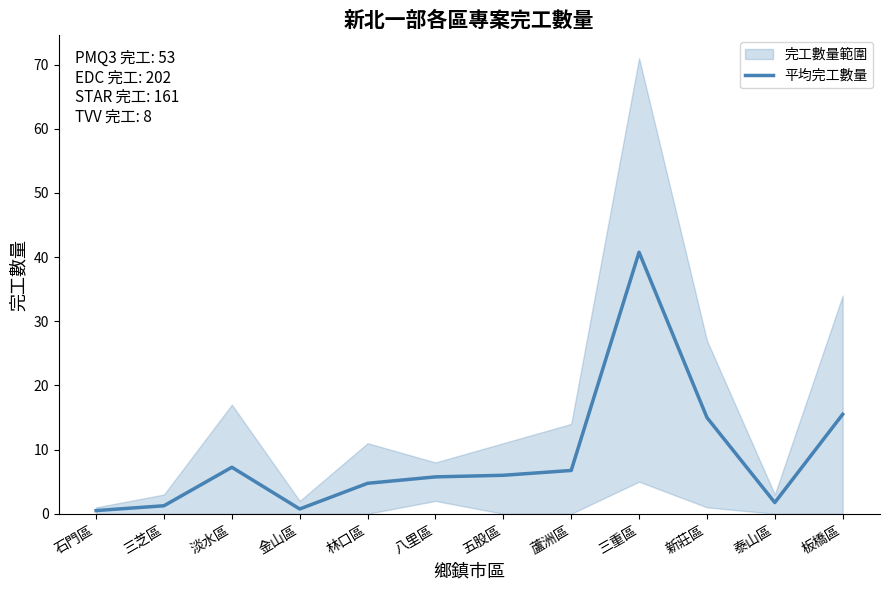

True or false: the data shows 24.1 at 新莊區.

False